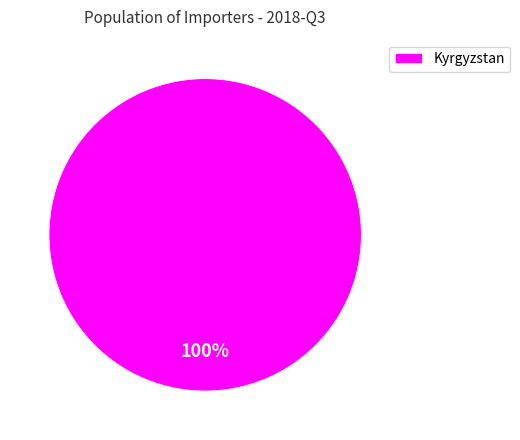

Is Kyrgyzstan the majority of the pie?

Yes